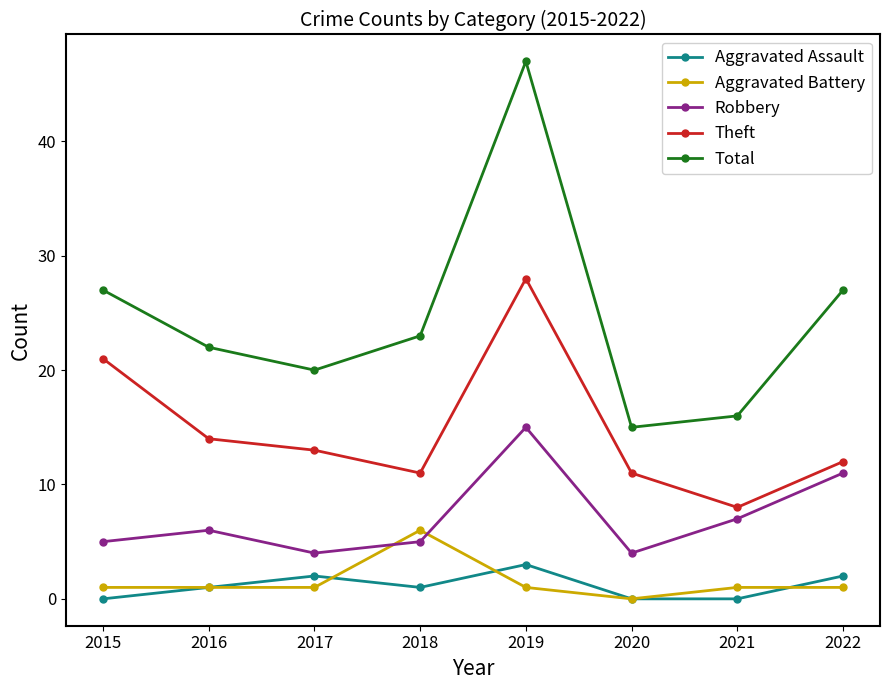

How many values in Aggravated Battery are above zero?

7